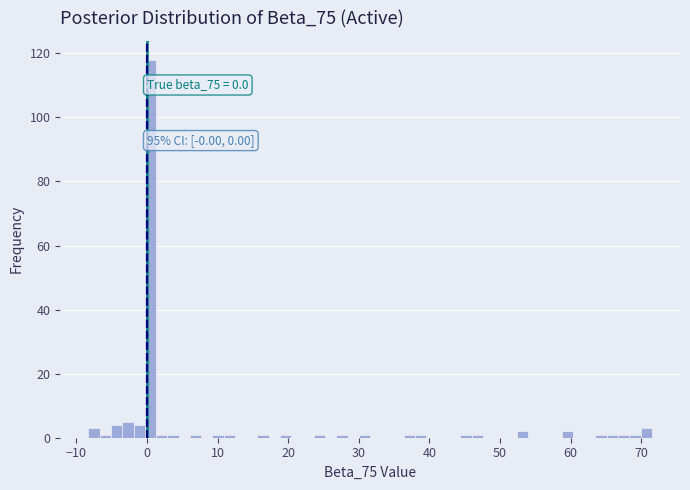

Around what value on the x-axis is the tallest bar? Give the approximate position of its centre, as read against the axis.

0